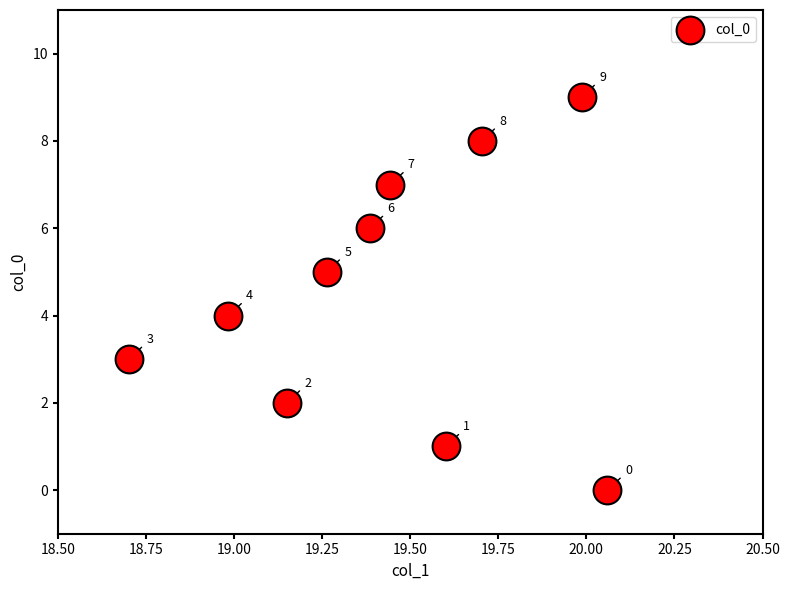

What is the range of Y values (max minus min)?

9